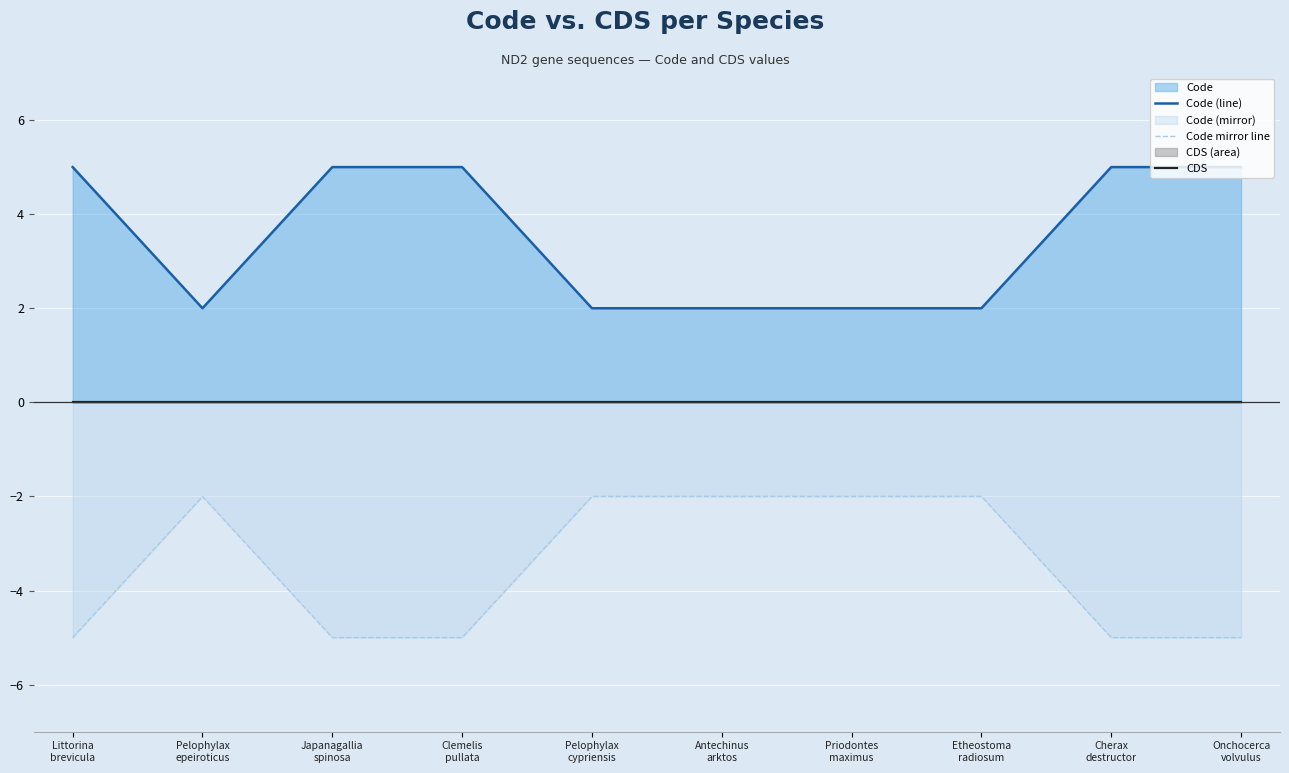

List the series in order of their overall mean, highest first.

Code (line), CDS, Code mirror line